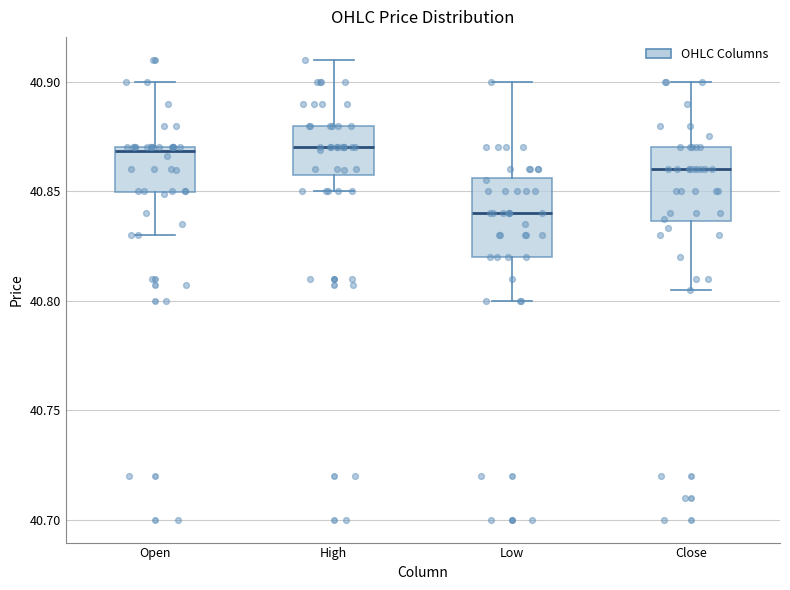

Reading left to right, read every box against the y-axis: the position of its median line, the range the box covers, and the ends of its whiskers. The values are not printed on the chart, so give them approximately, as read against the axis.

Open: median 40.870 (just below the box's upper edge), box 40.850 to 40.870, whiskers 40.830 to 40.900
High: median 40.870, box 40.855 to 40.880, whiskers 40.850 to 40.910
Low: median 40.840, box 40.820 to 40.855, whiskers 40.800 to 40.900
Close: median 40.860, box 40.835 to 40.870, whiskers 40.805 to 40.900